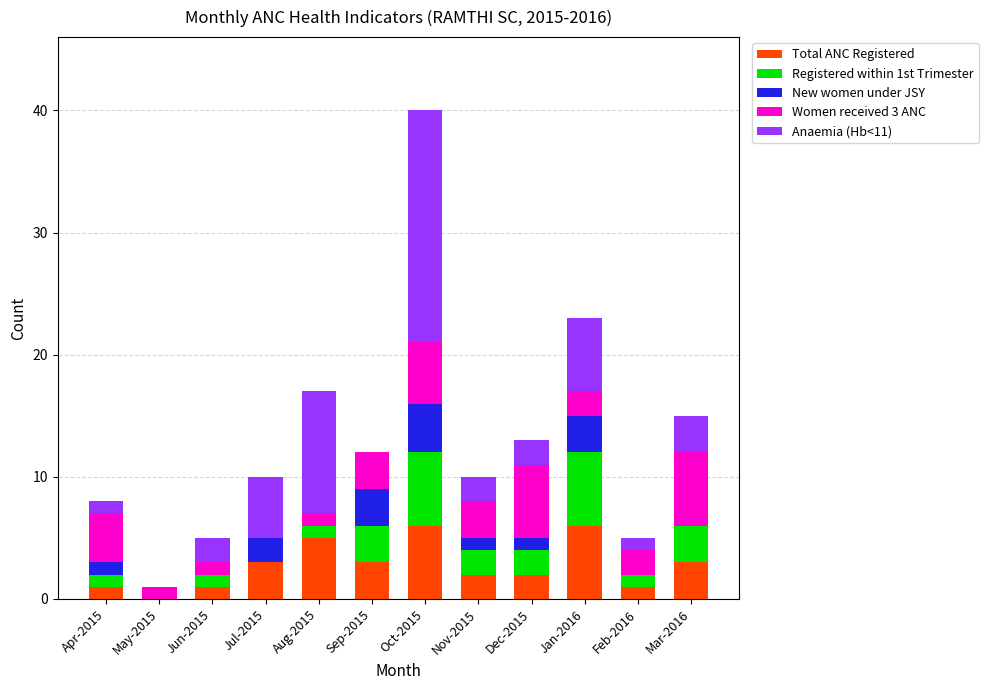

Is it true that Total ANC Registered equals 1 at Apr-2015?

True